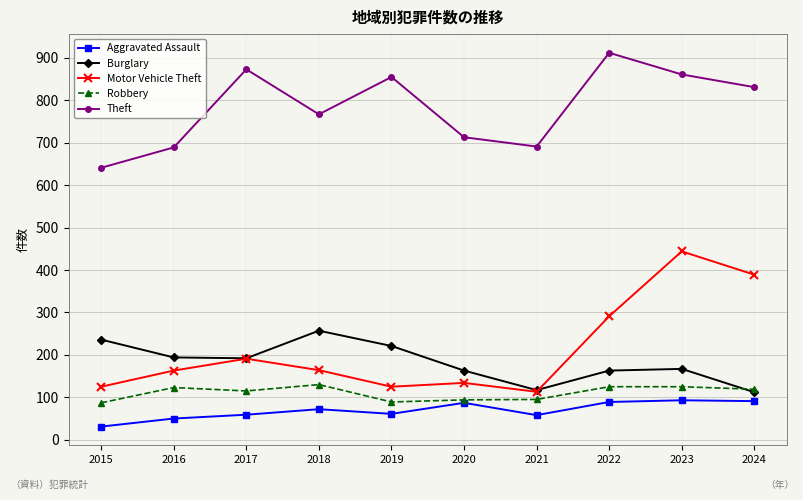

Is the value of Aggravated Assault at 2018 greater than the value of Robbery at 2020?

No